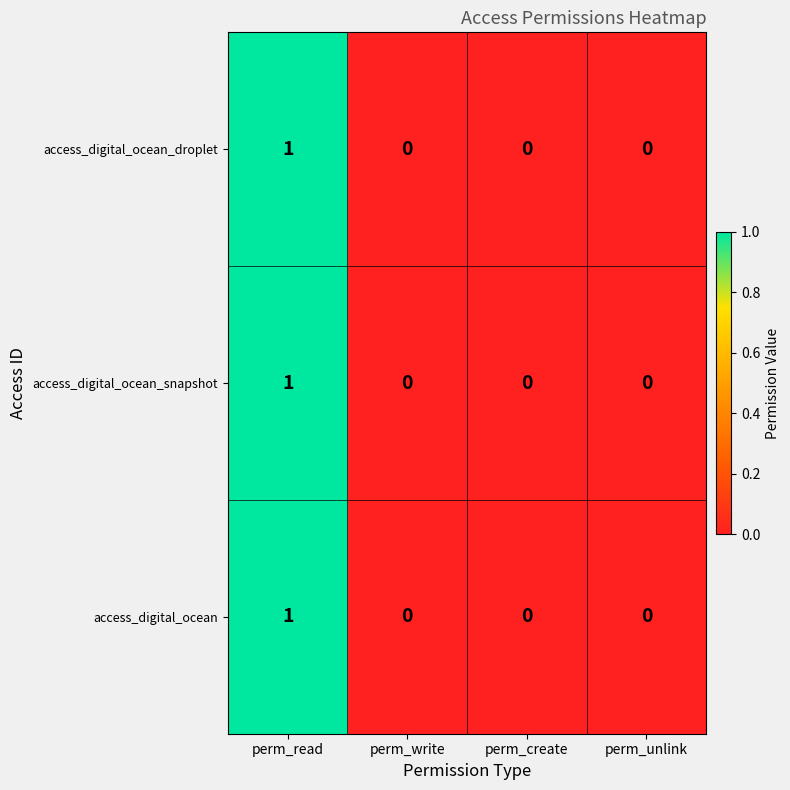

True or false: access_digital_ocean has a value of 1 at perm_write.

False